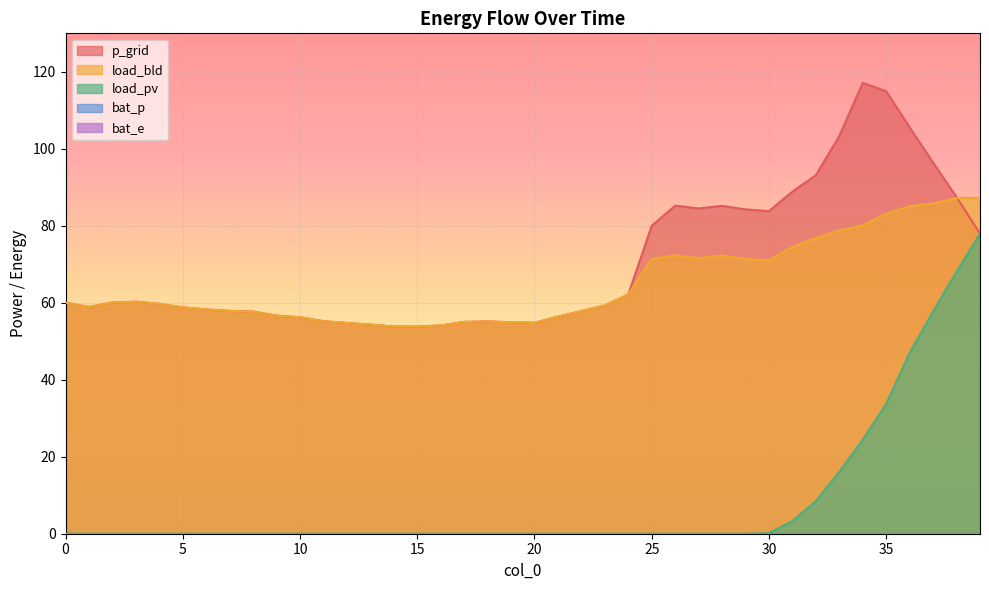

What is the spread (max minus min) of values at 34?

92.7